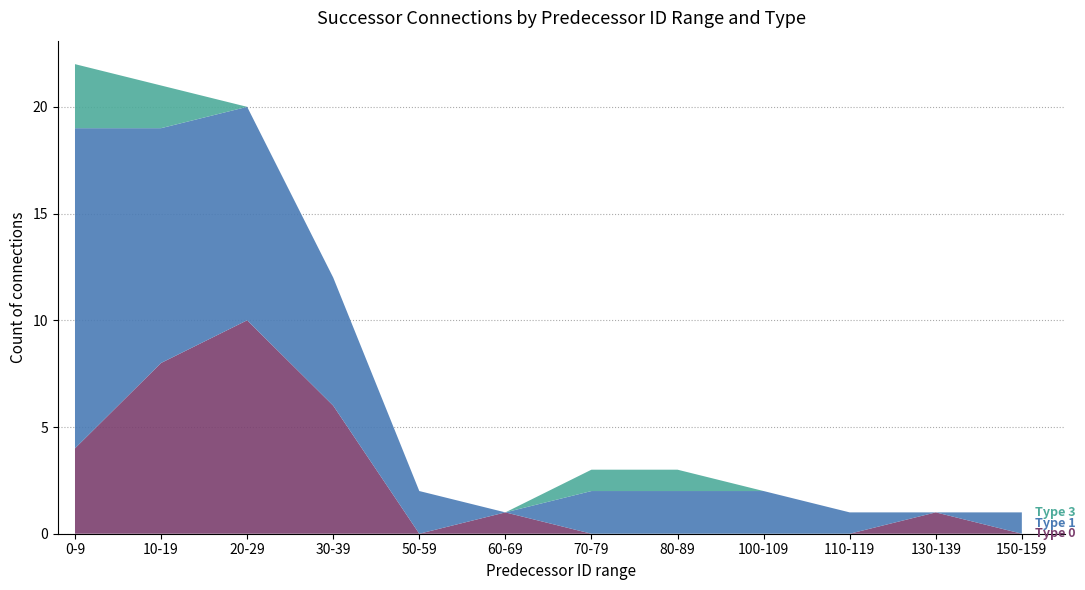

What is the total value across all series at 30-39?

12